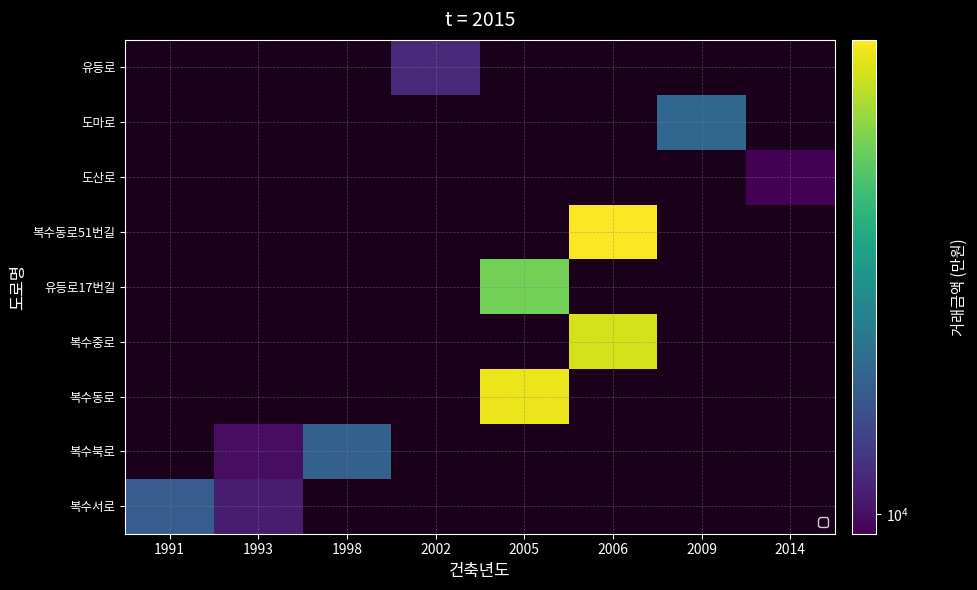

Which has a higher value, 1998 or 2006?

2006